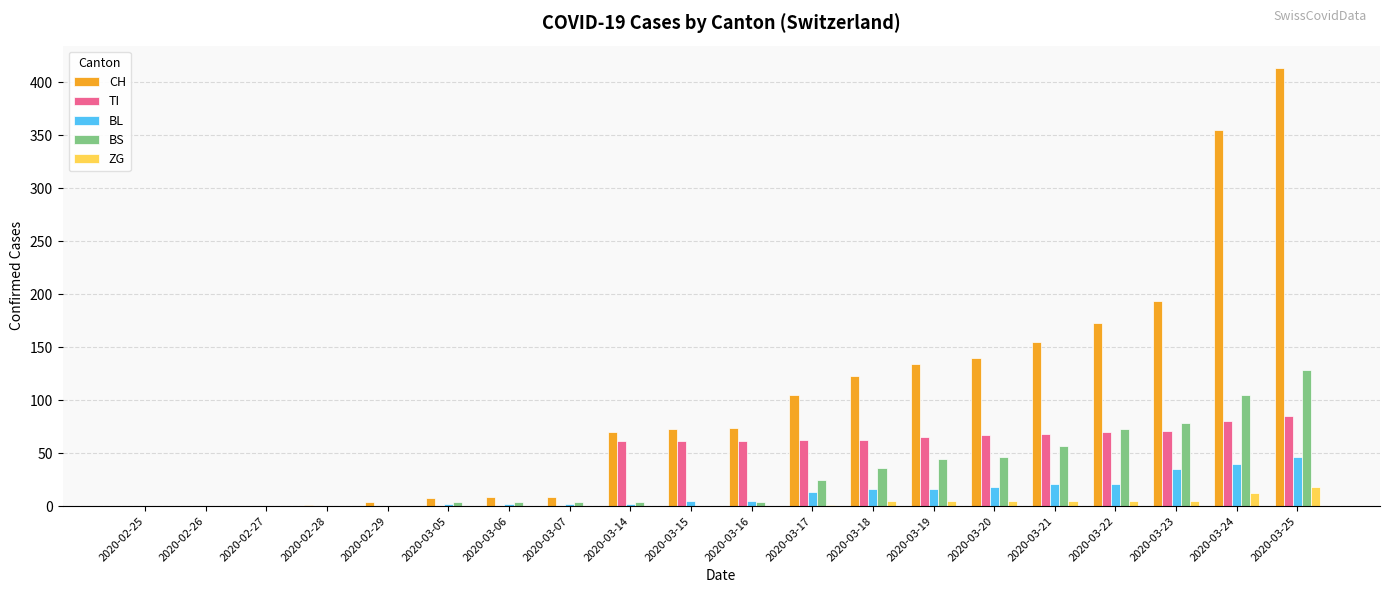

Which series changed the most between 2020-02-26 and 2020-03-24?

CH